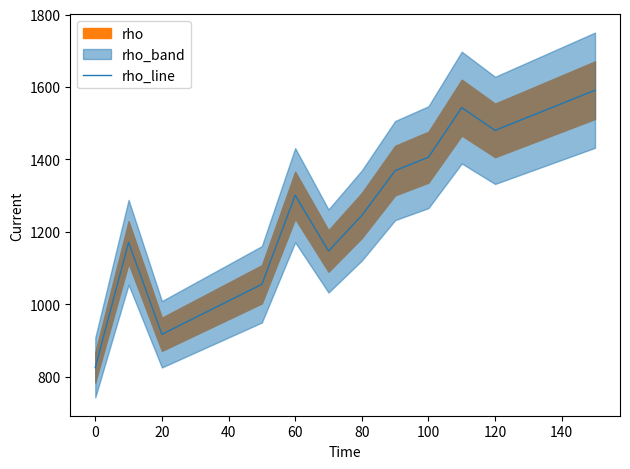

What is the sum of all values?

20093